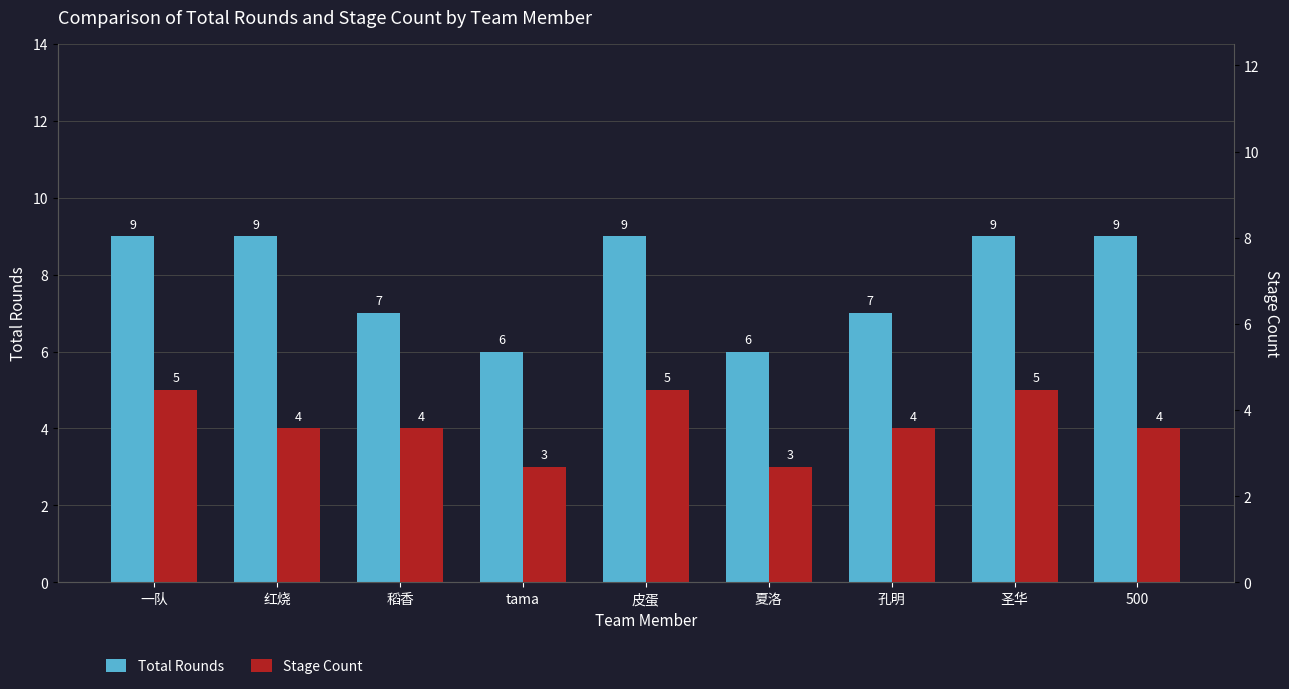

What is the minimum value shown in the chart?

3